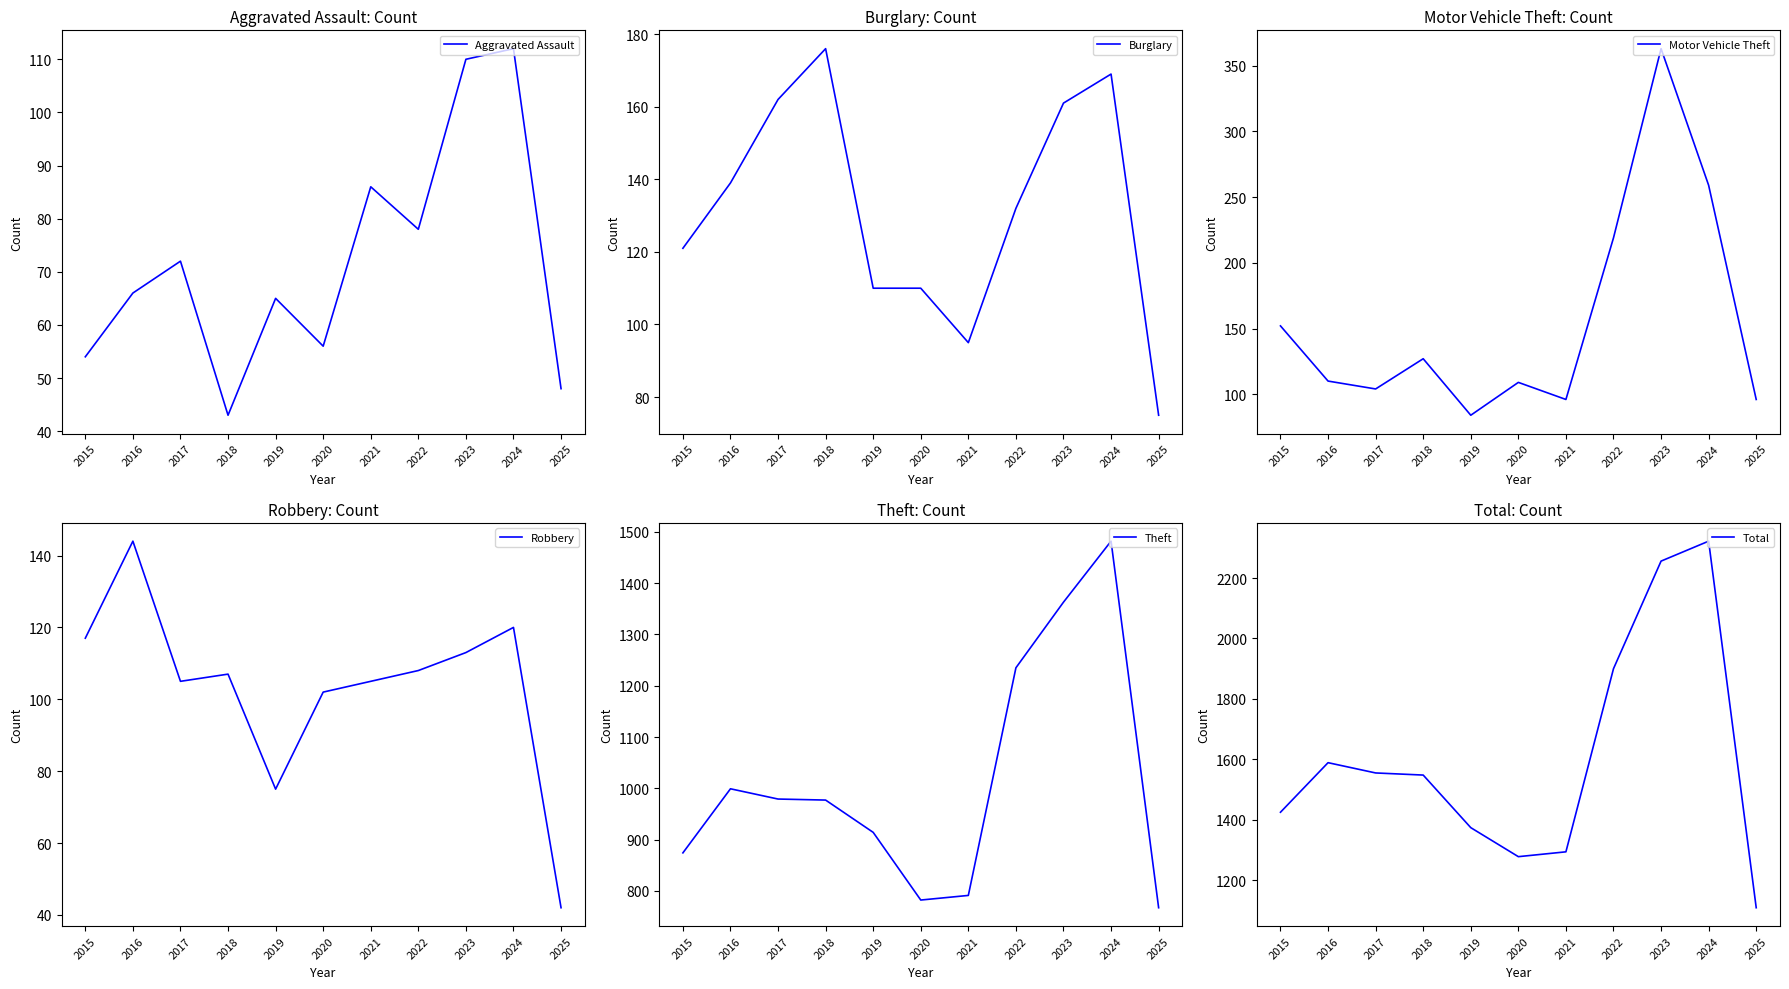

Reading left to right, extract all data points from this chart.

Aggravated Assault: 2015=54	2016=66	2017=72	2018=43	2019=65	2020=56	2021=86	2022=78	2023=110	2024=112	2025=48
Burglary: 2015=121	2016=139	2017=162	2018=176	2019=110	2020=110	2021=95	2022=132	2023=161	2024=169	2025=75
Motor Vehicle Theft: 2015=152	2016=110	2017=104	2018=127	2019=84	2020=109	2021=96	2022=219	2023=363	2024=259	2025=96
Robbery: 2015=117	2016=144	2017=105	2018=107	2019=75	2020=102	2021=105	2022=108	2023=113	2024=120	2025=42
Theft: 2015=874	2016=999	2017=979	2018=977	2019=914	2020=782	2021=791	2022=1235	2023=1363	2024=1482	2025=767
Total: 2015=1425	2016=1589	2017=1555	2018=1548	2019=1374	2020=1278	2021=1294	2022=1900	2023=2256	2024=2322	2025=1109